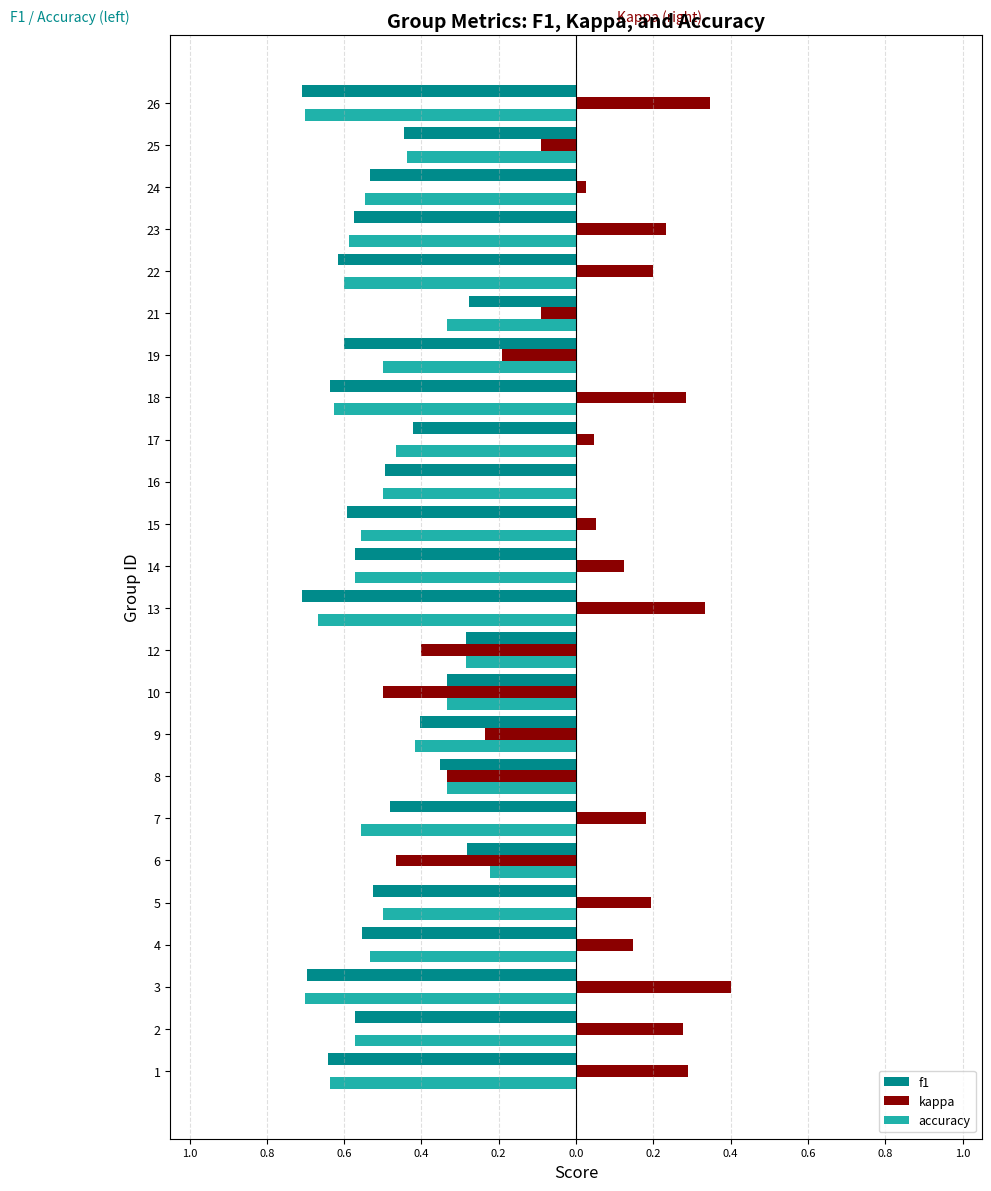

What are all the series names shown in the legend?

f1, kappa, accuracy